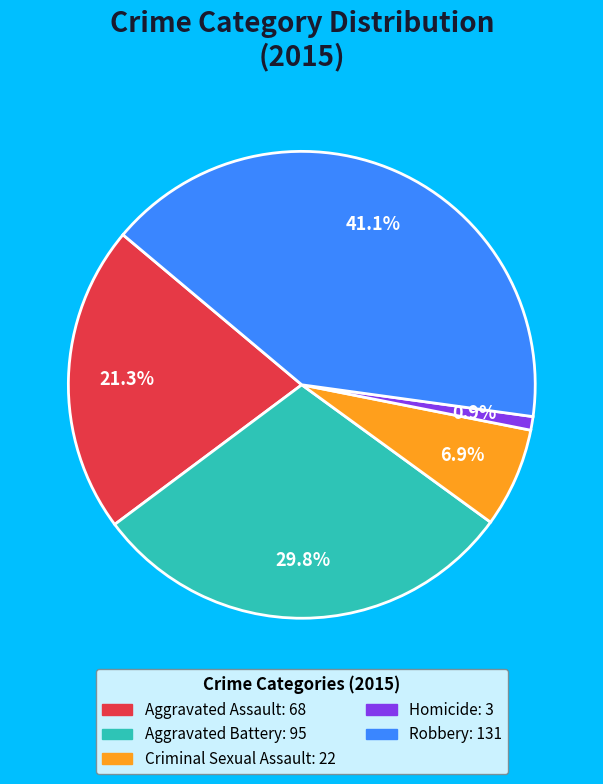

Which has a higher value, Robbery or Homicide?

Robbery